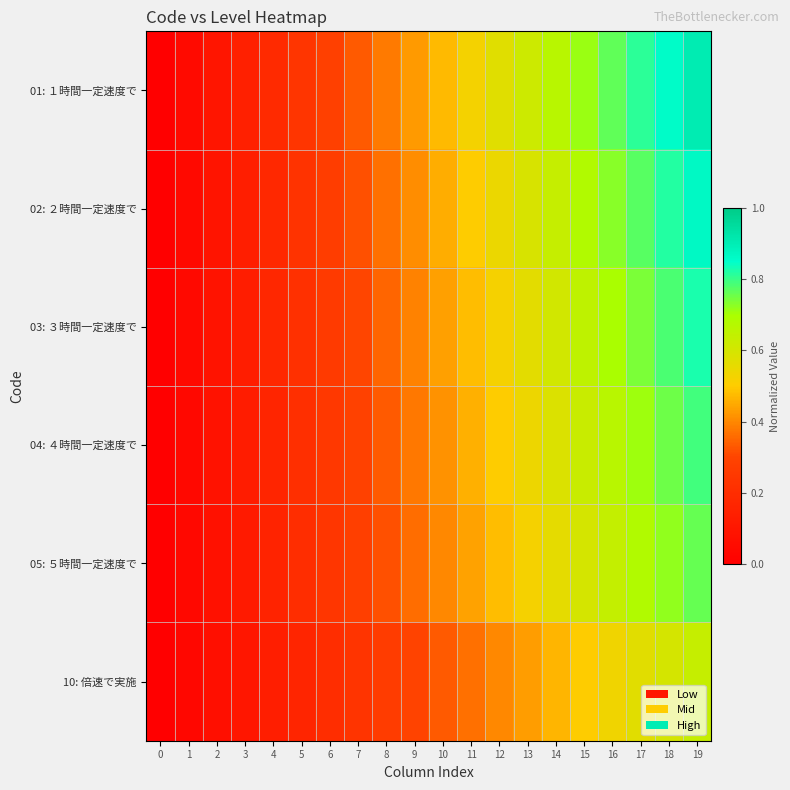

Reading left to right, list all the values displayed in this chart.

01: １時間一定速度で: 0=0.0	1=0.0	2=0.1	3=0.1	4=0.2	5=0.2	6=0.3	7=0.3	8=0.4	9=0.4	10=0.5	11=0.5	12=0.6	13=0.6	14=0.7	15=0.7	16=0.8	17=0.8	18=0.9	19=0.9
02: ２時間一定速度で: 0=0.0	1=0.0	2=0.1	3=0.1	4=0.2	5=0.2	6=0.3	7=0.3	8=0.4	9=0.4	10=0.5	11=0.5	12=0.5	13=0.6	14=0.6	15=0.7	16=0.7	17=0.8	18=0.8	19=0.9
03: ３時間一定速度で: 0=0.0	1=0.0	2=0.1	3=0.1	4=0.2	5=0.2	6=0.3	7=0.3	8=0.3	9=0.4	10=0.4	11=0.5	12=0.5	13=0.6	14=0.6	15=0.7	16=0.7	17=0.7	18=0.8	19=0.8
04: ４時間一定速度で: 0=0.0	1=0.0	2=0.1	3=0.1	4=0.2	5=0.2	6=0.2	7=0.3	8=0.3	9=0.4	10=0.4	11=0.5	12=0.5	13=0.5	14=0.6	15=0.6	16=0.7	17=0.7	18=0.8	19=0.8
05: ５時間一定速度で: 0=0.0	1=0.0	2=0.1	3=0.1	4=0.2	5=0.2	6=0.2	7=0.3	8=0.3	9=0.4	10=0.4	11=0.4	12=0.5	13=0.5	14=0.6	15=0.6	16=0.6	17=0.7	18=0.7	19=0.8
10: 倍速で実施: 0=0.0	1=0.0	2=0.1	3=0.1	4=0.1	5=0.2	6=0.2	7=0.2	8=0.3	9=0.3	10=0.3	11=0.4	12=0.4	13=0.4	14=0.5	15=0.5	16=0.5	17=0.6	18=0.6	19=0.6